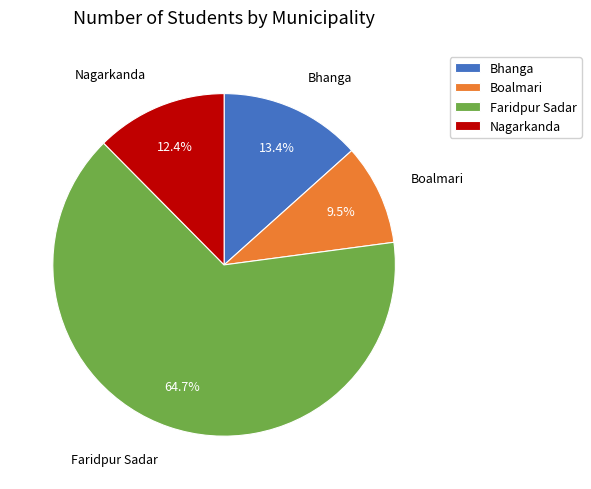

Which has a higher value, Boalmari or Faridpur Sadar?

Faridpur Sadar